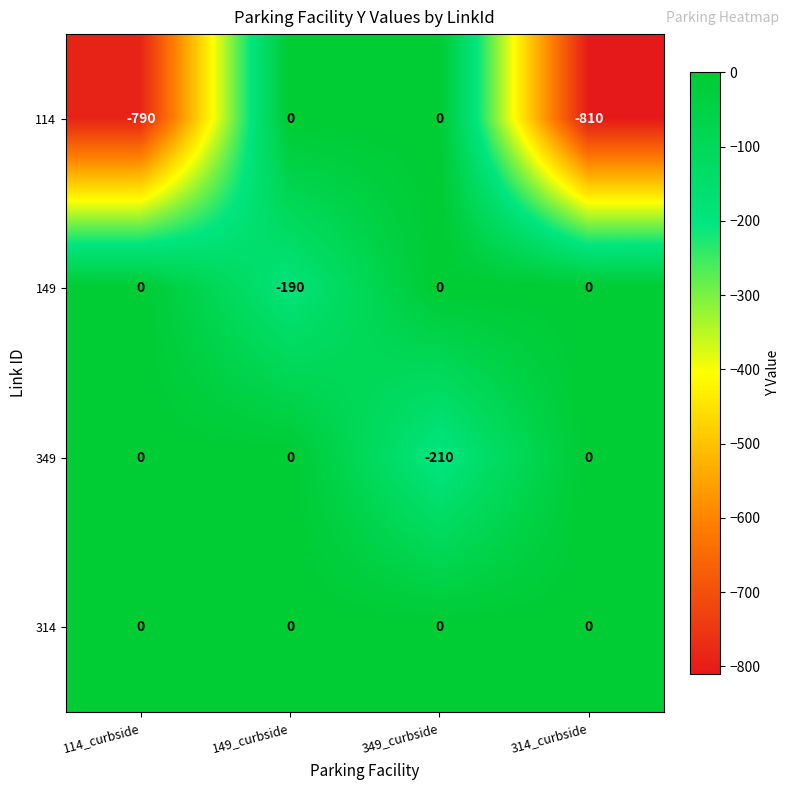

How many data points in 349 are less than 0?

1